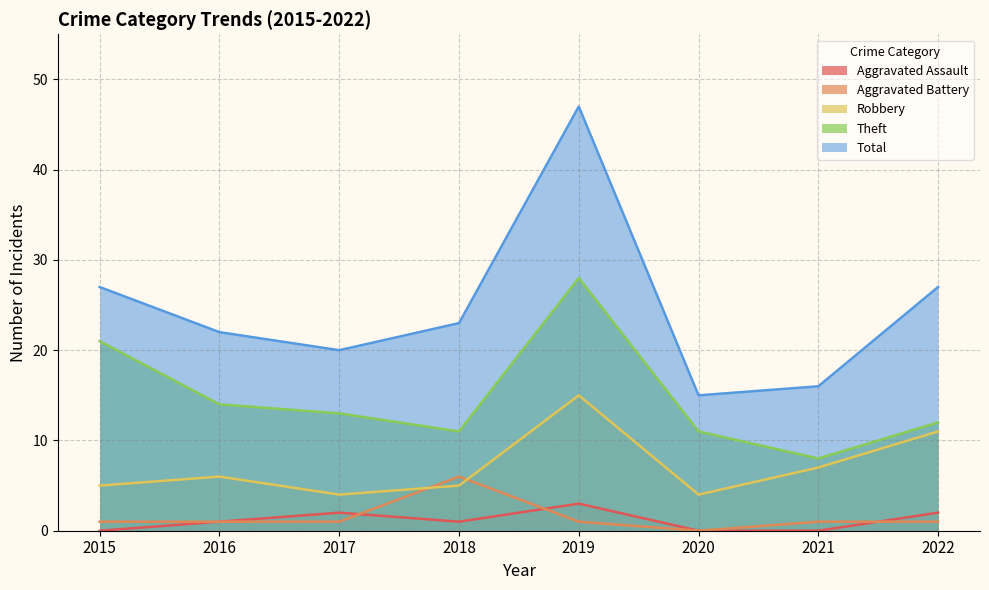

The Aggravated Battery series shows 1 at 2021. True or false?

True